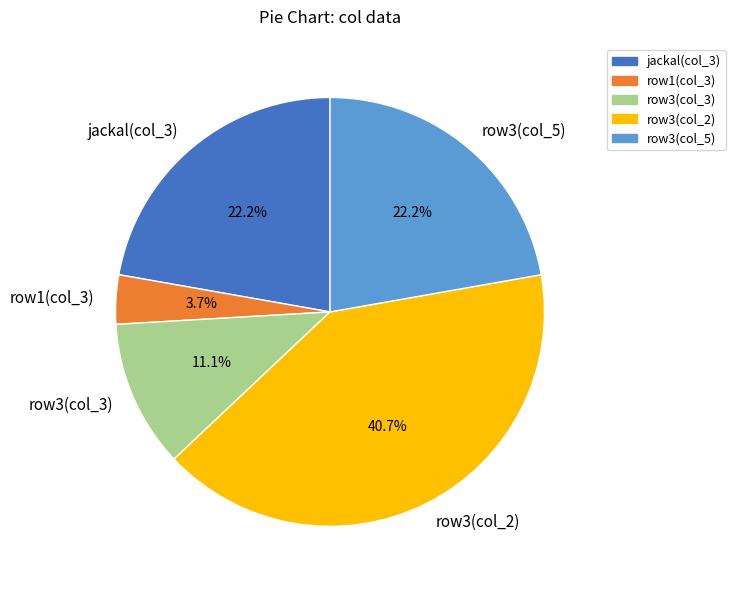

How many slices are in this pie chart?

5